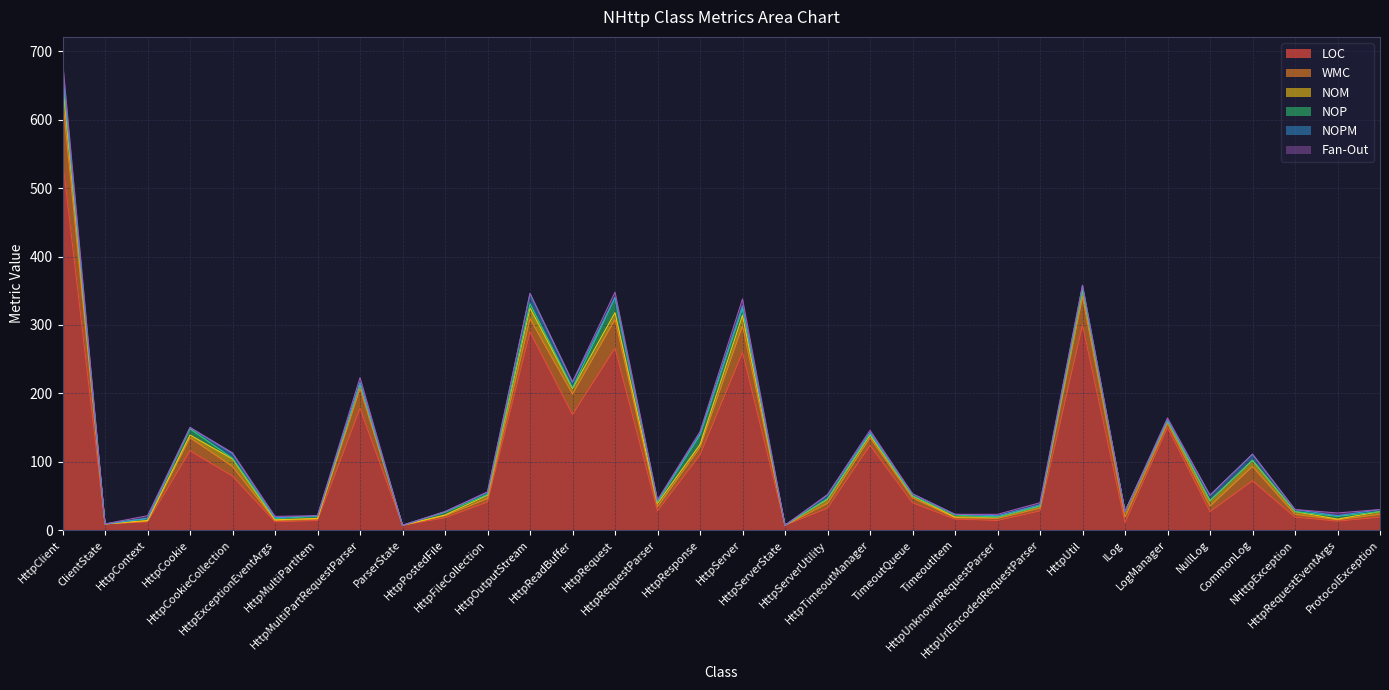

True or false: NOM and WMC intersect in this chart.

False